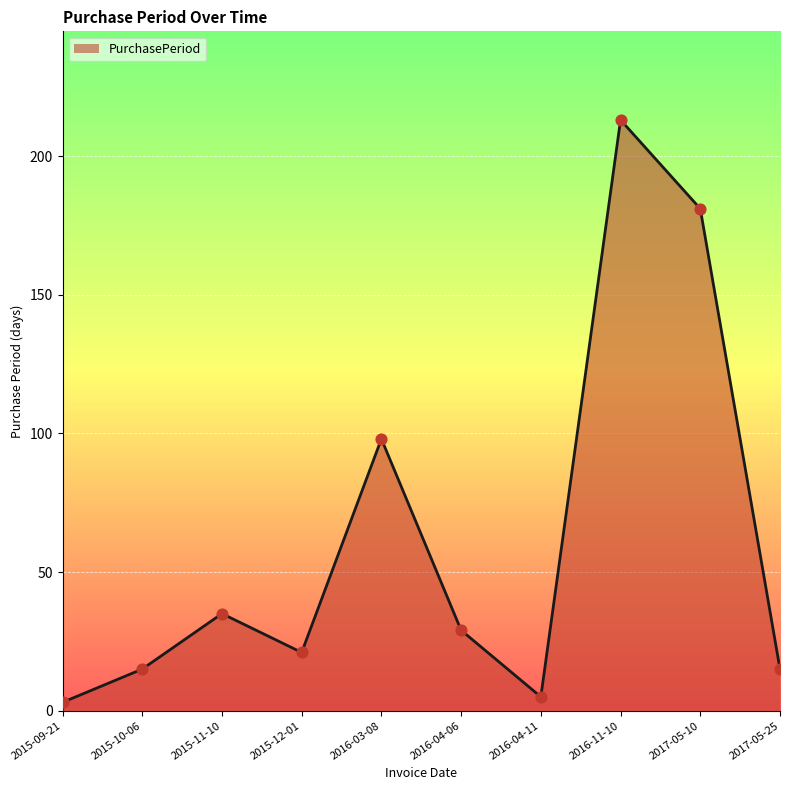

What is the ratio of the value at 2016-04-06 to the value at 2015-12-01?

1.4